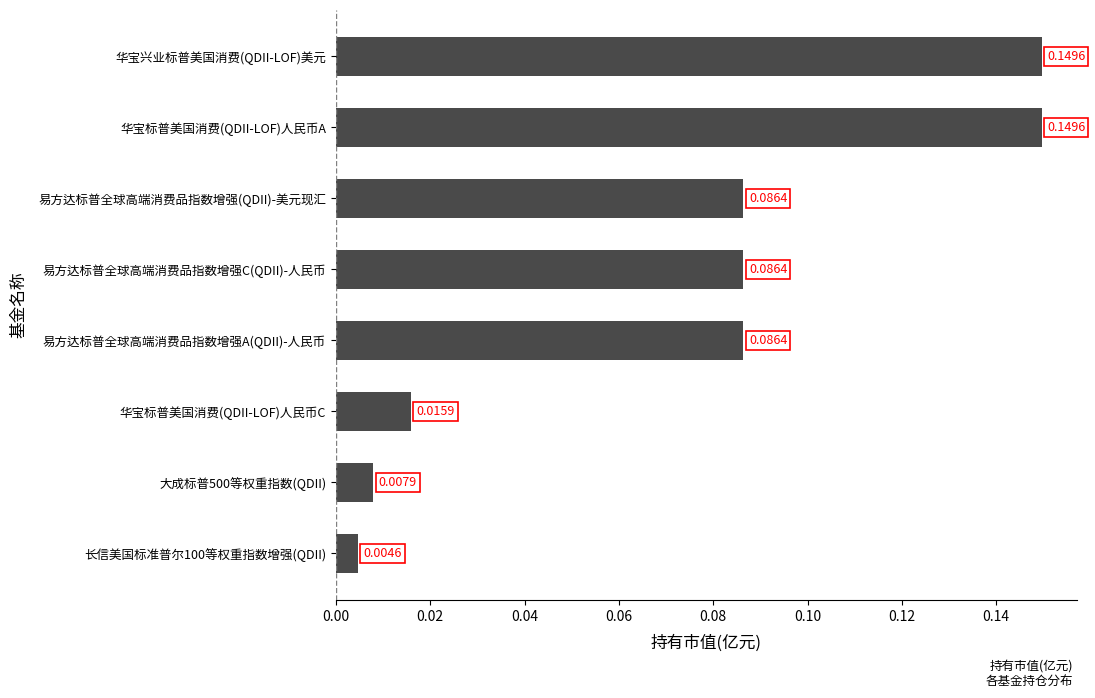

Which label corresponds to the smallest value in the chart?

长信美国标准普尔100等权重指数增强(QDII)